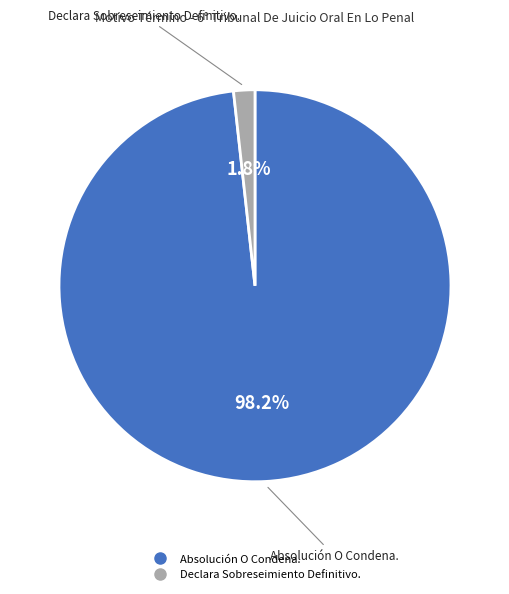

Count the number of slices in the pie.

2